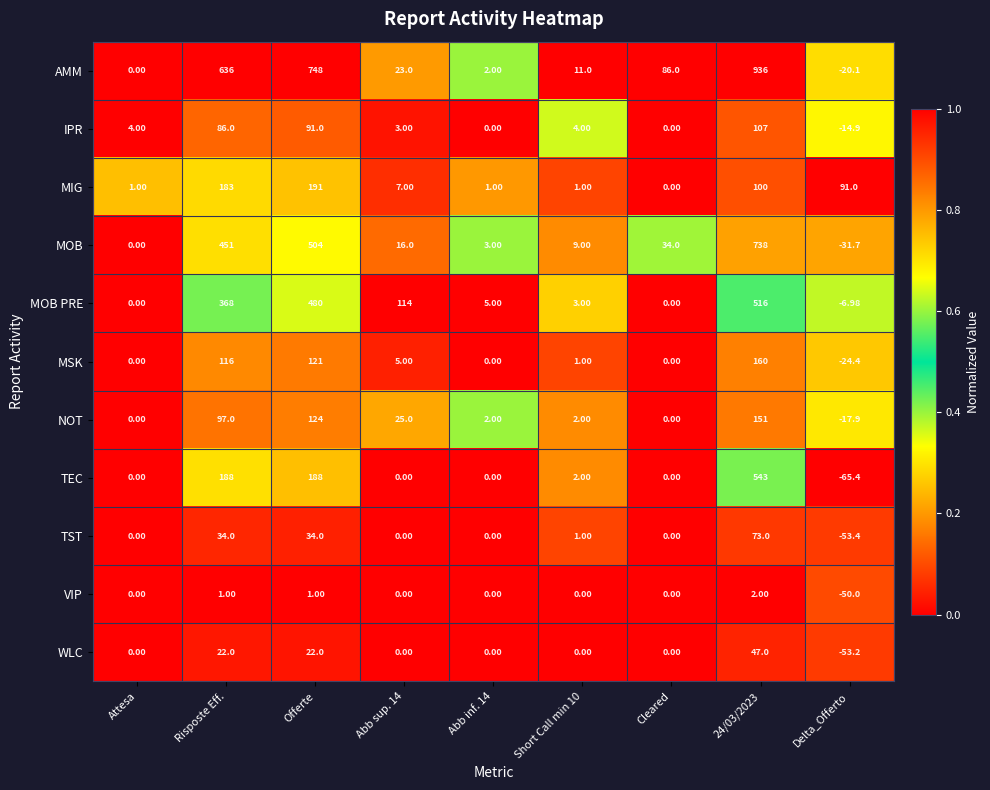

Is the value of MSK at 24/03/2023 greater than the value of TST at Abb inf. 14?

Yes